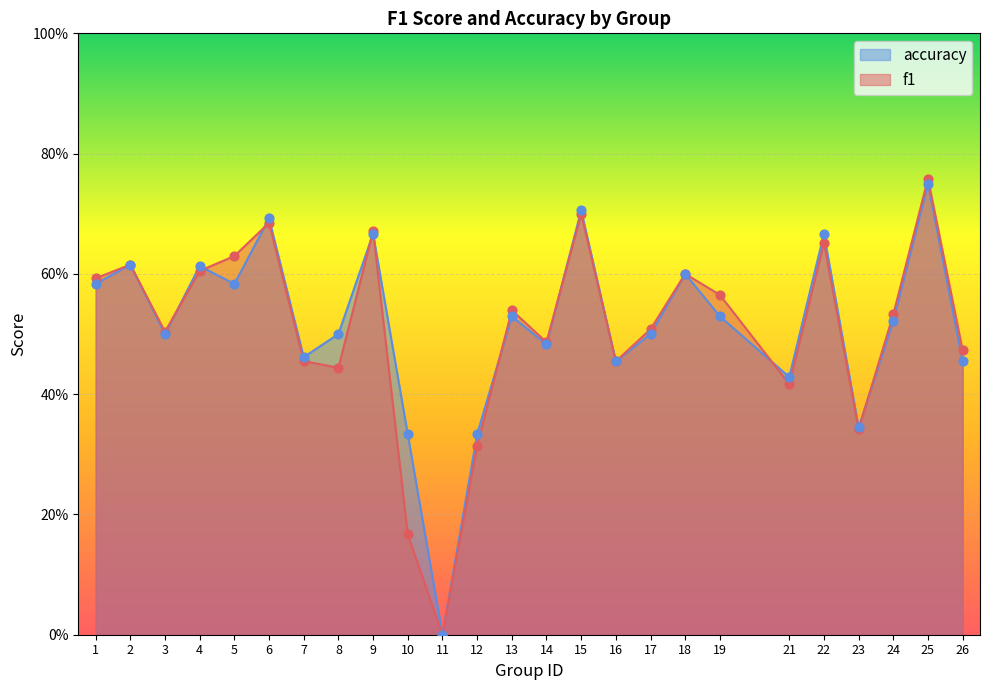

Which series reaches the maximum Y coordinate?

f1